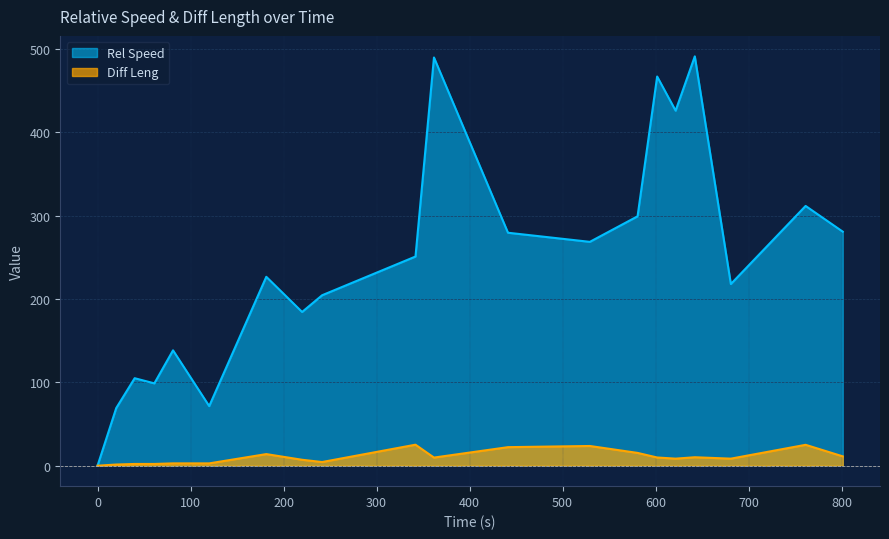

Which series changed the most between 361.75 and 621.59?

Rel Speed